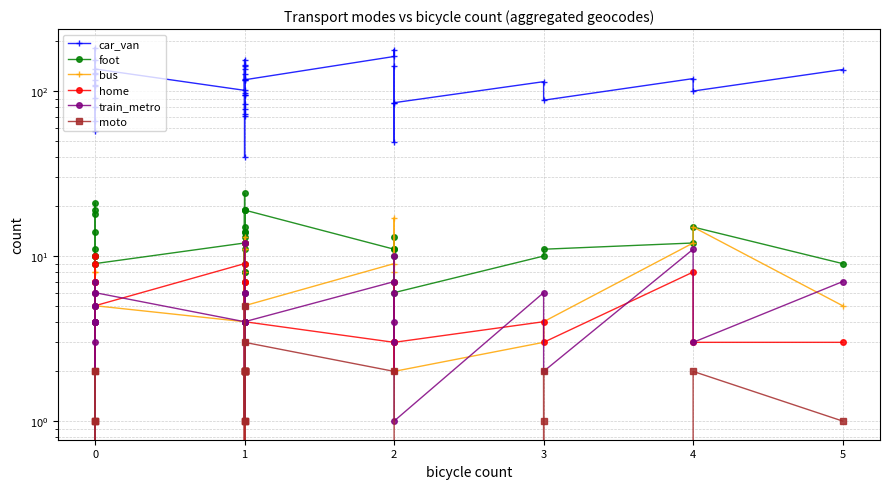

In car_van, how many points are higher than both neighbors (excluding endpoints)?

13